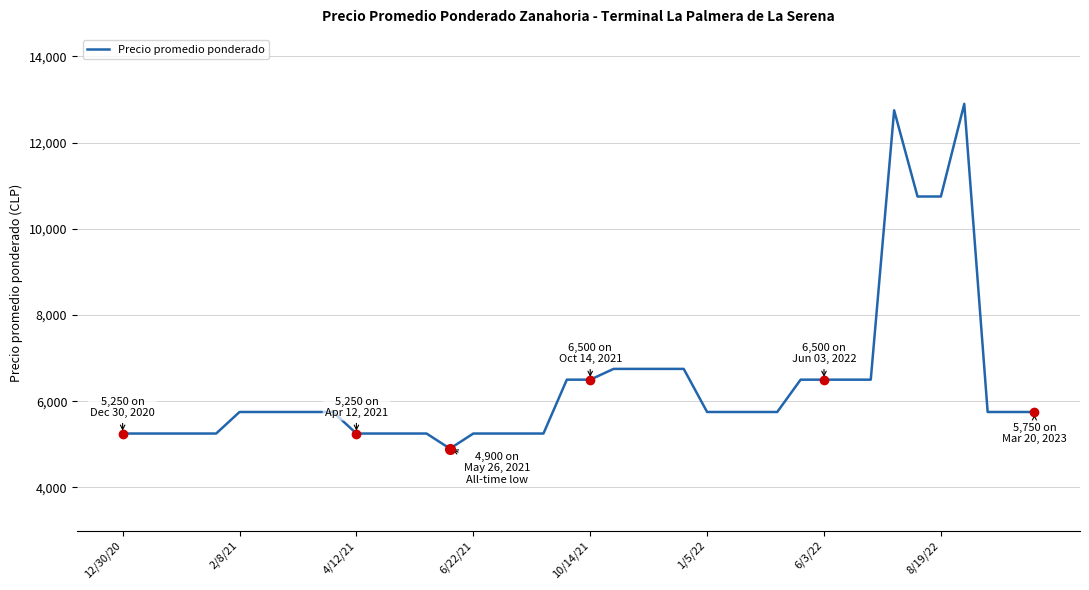

What is the maximum value shown in the chart?

12900